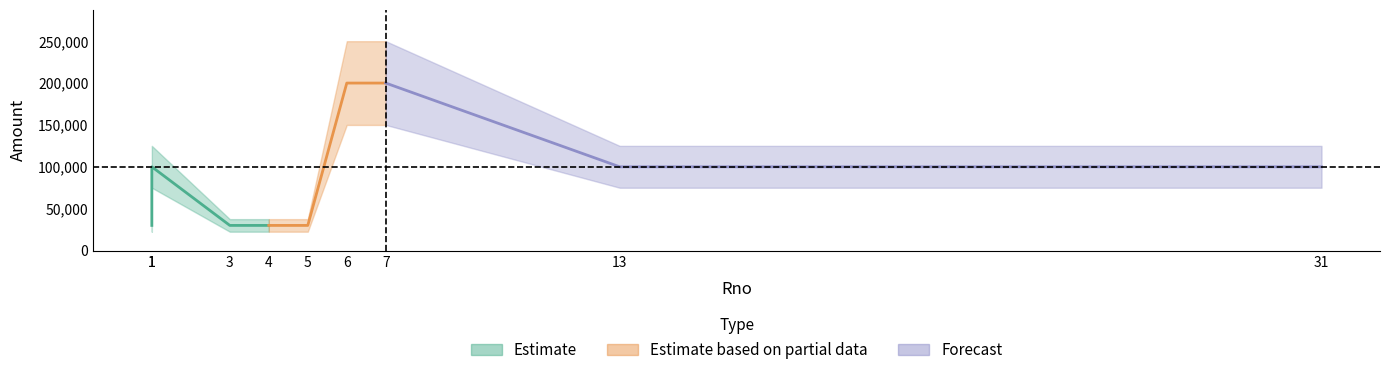

Reading left to right, what are all the values shown in this chart?

1=30000	1=100000	3=30000	4=30000	5=30000	6=200000	7=200000	13=100000	31=100000